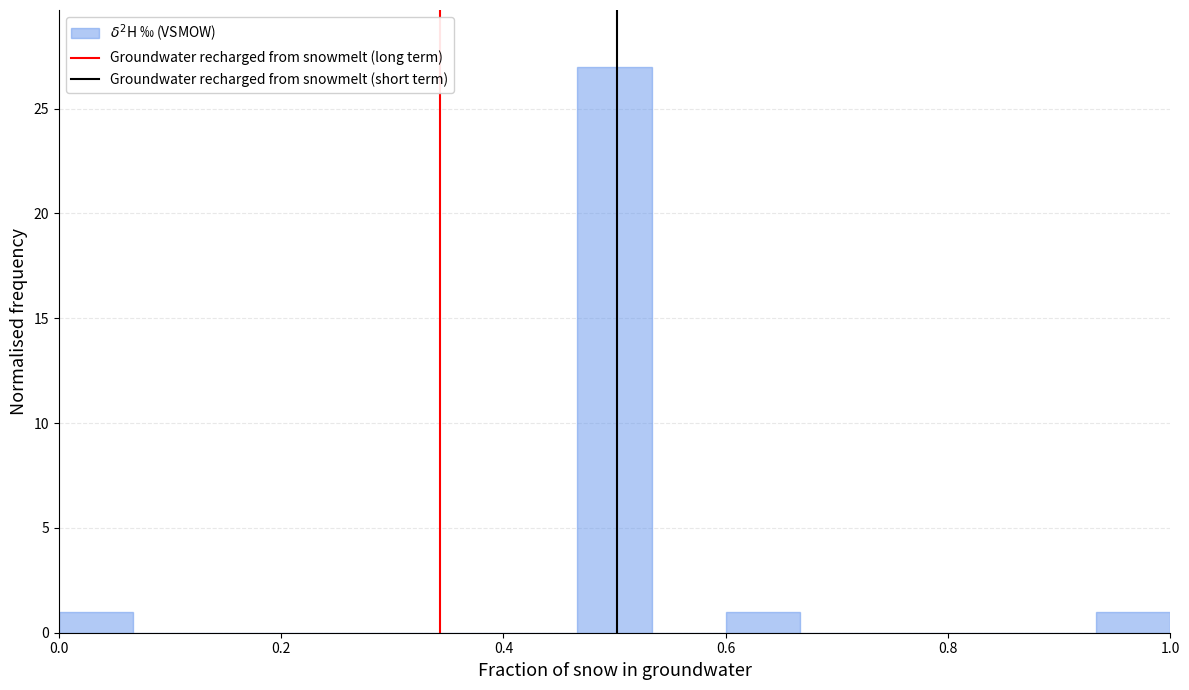

Around what value on the x-axis is the tallest bar? Give the approximate position of its centre, as read against the axis.

0.50